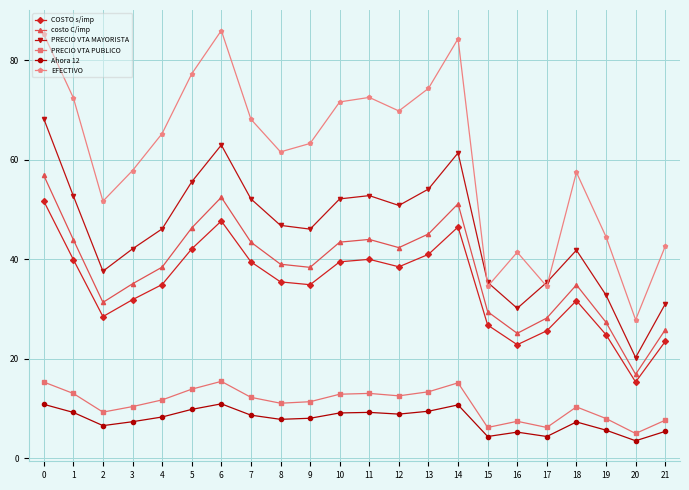

Where is the first local maximum for COSTO s/imp?

6